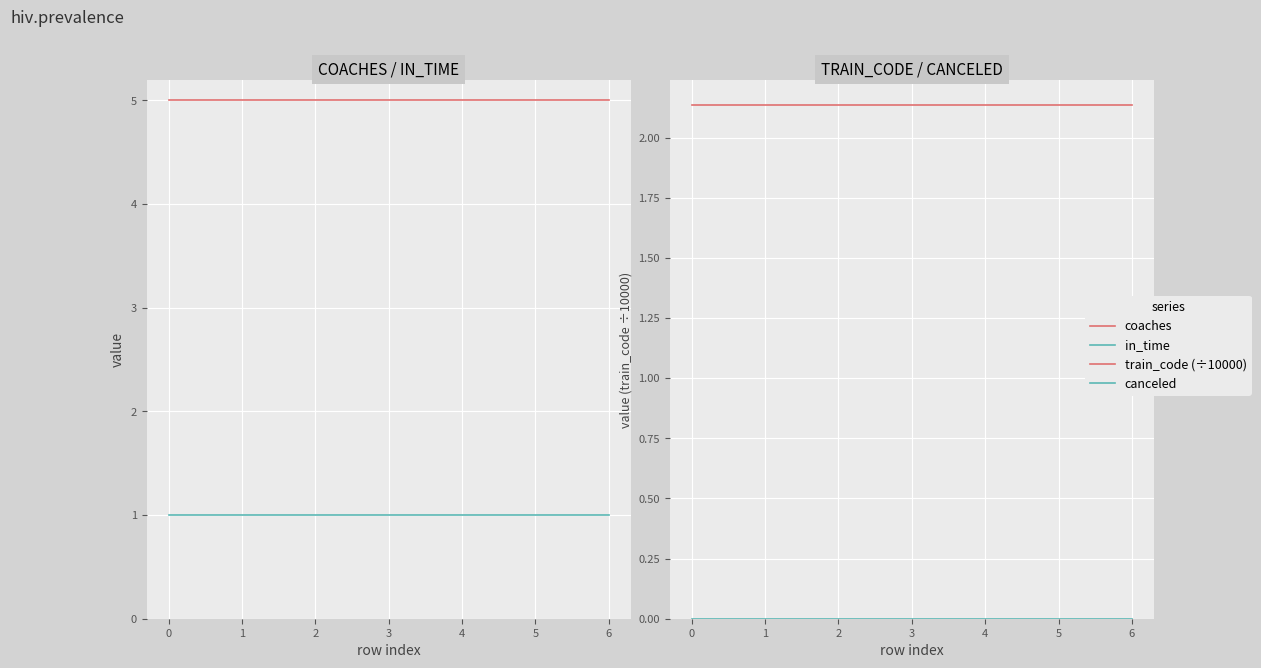

True or false: in_time and canceled intersect in this chart.

False